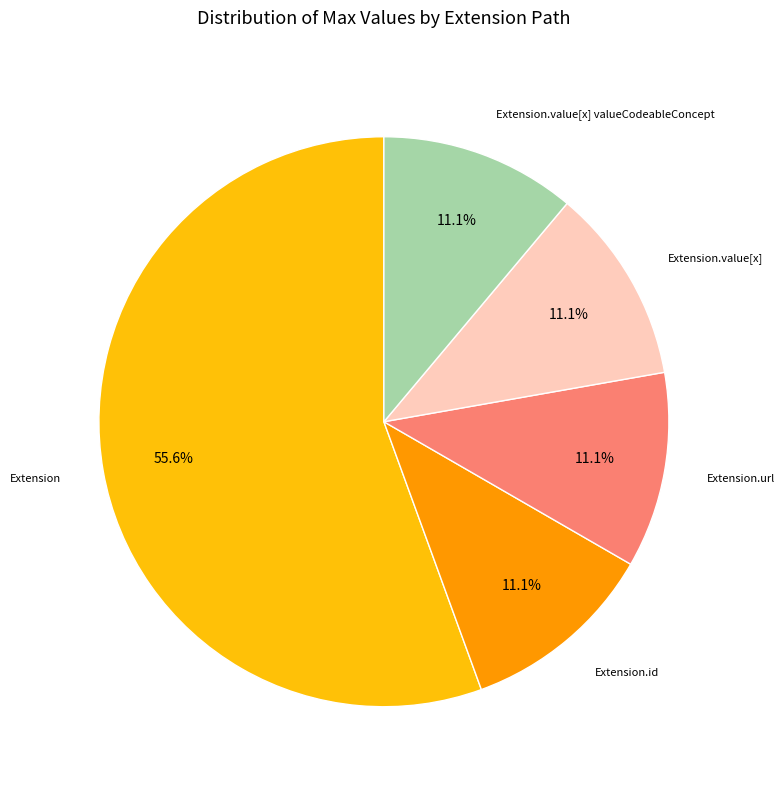

Does any single category account for the majority?

Yes